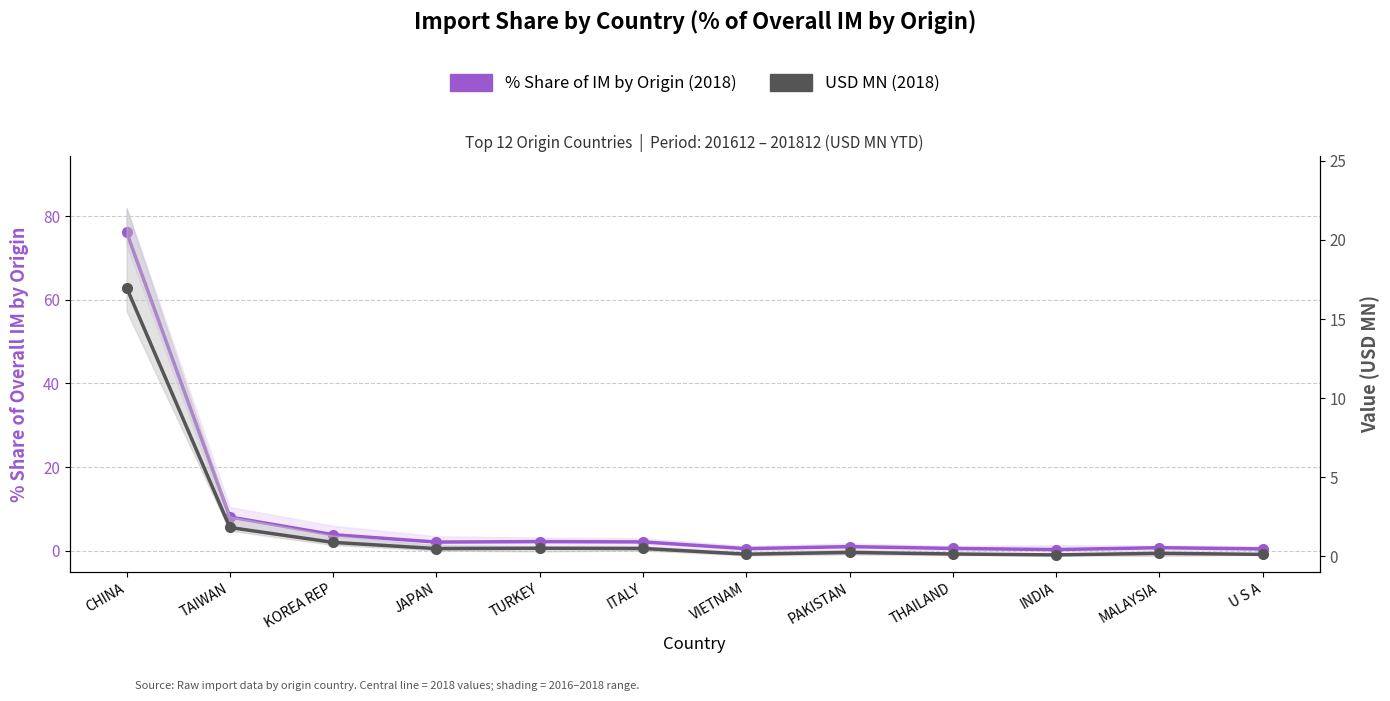

What value does the USD MN (2018) series have at TURKEY?

0.5